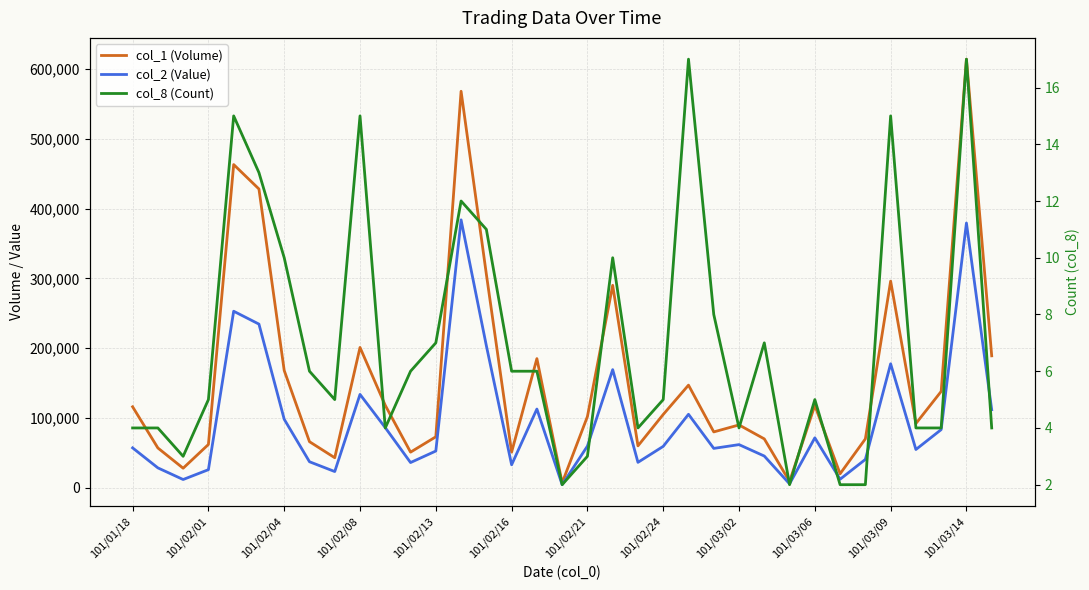

What are all the series names shown in the legend?

col_1 (Volume), col_2 (Value), col_8 (Count)